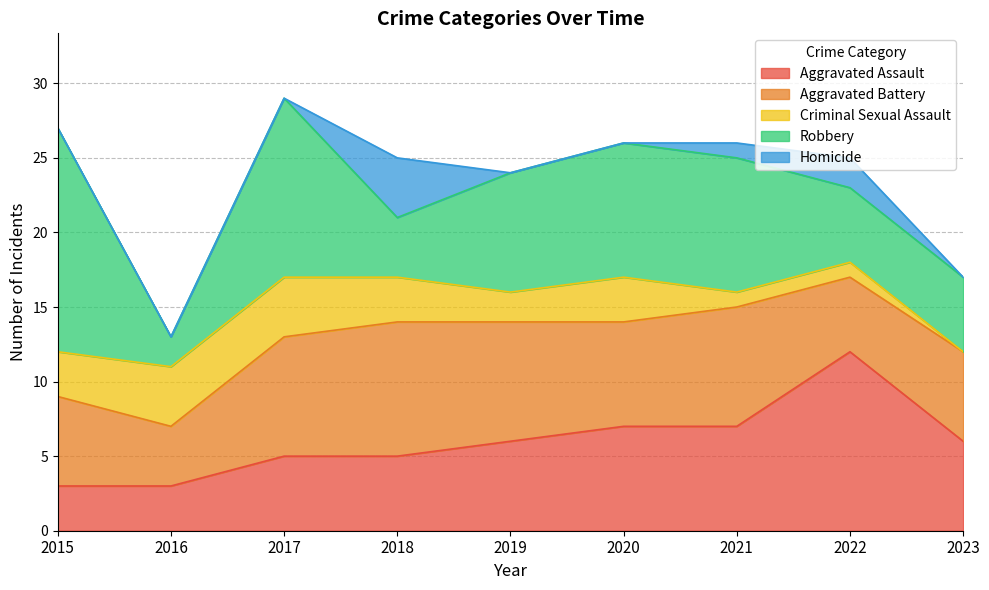

Is the value of Aggravated Battery at 2021 greater than the value of Aggravated Assault at 2021?

Yes